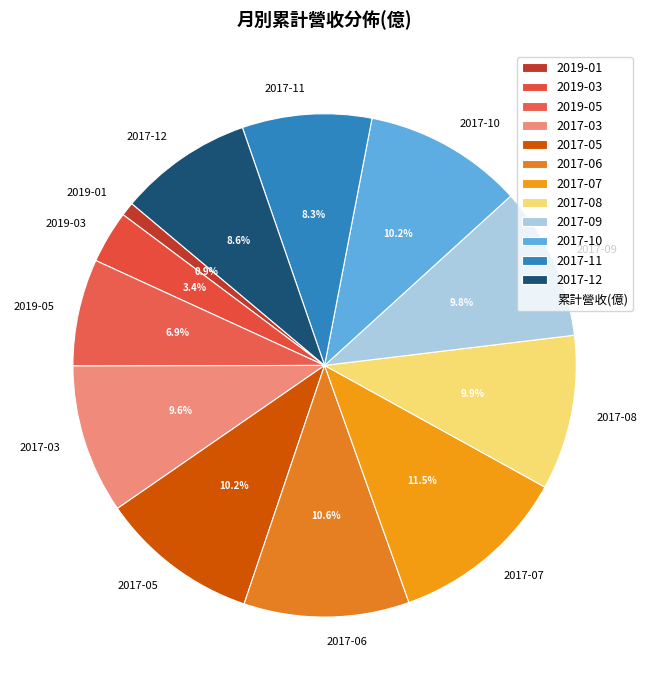

To the nearest percent, what portion does 2017-08 represent?

10%